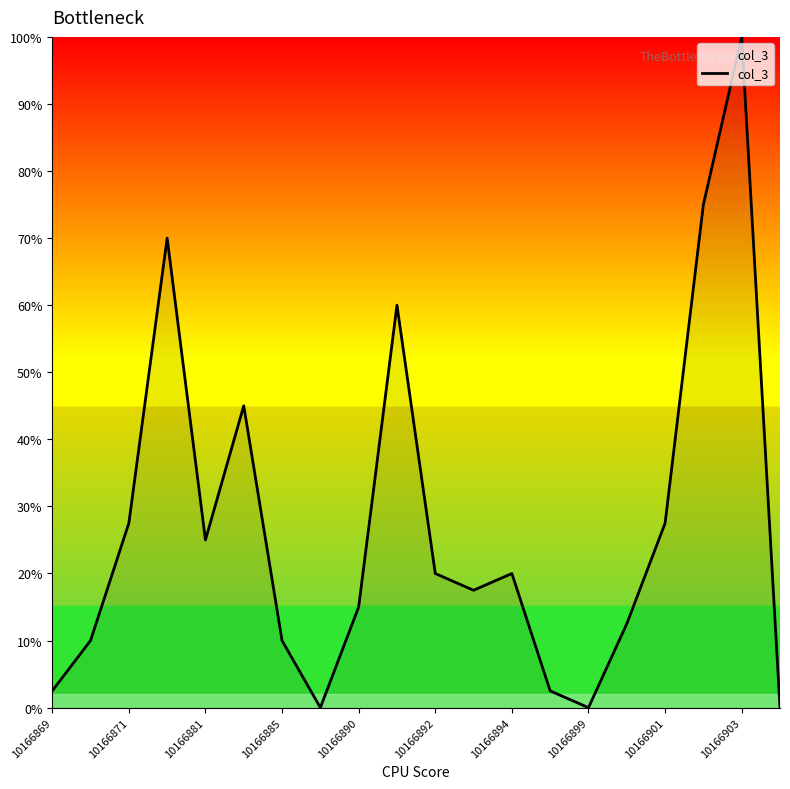

What is the greatest value displayed?

100.0